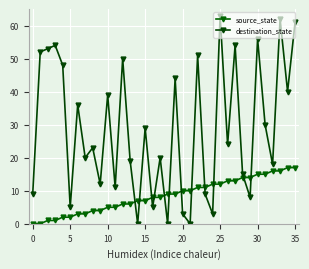

What is the difference between the maximum and minimum values in the destination_state series?

63